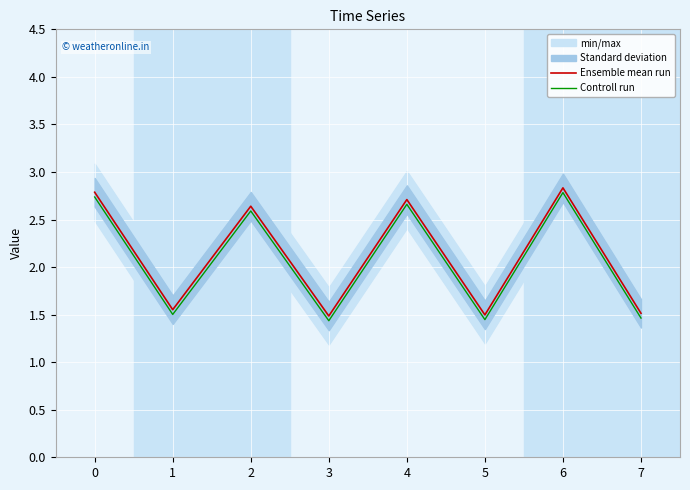

Reading right to left, list all the values displayed in this chart.

Ensemble mean run: 1.5	2.8	1.5	2.7	1.5	2.6	1.6	2.8
Controll run: 1.5	2.8	1.4	2.7	1.4	2.6	1.5	2.7